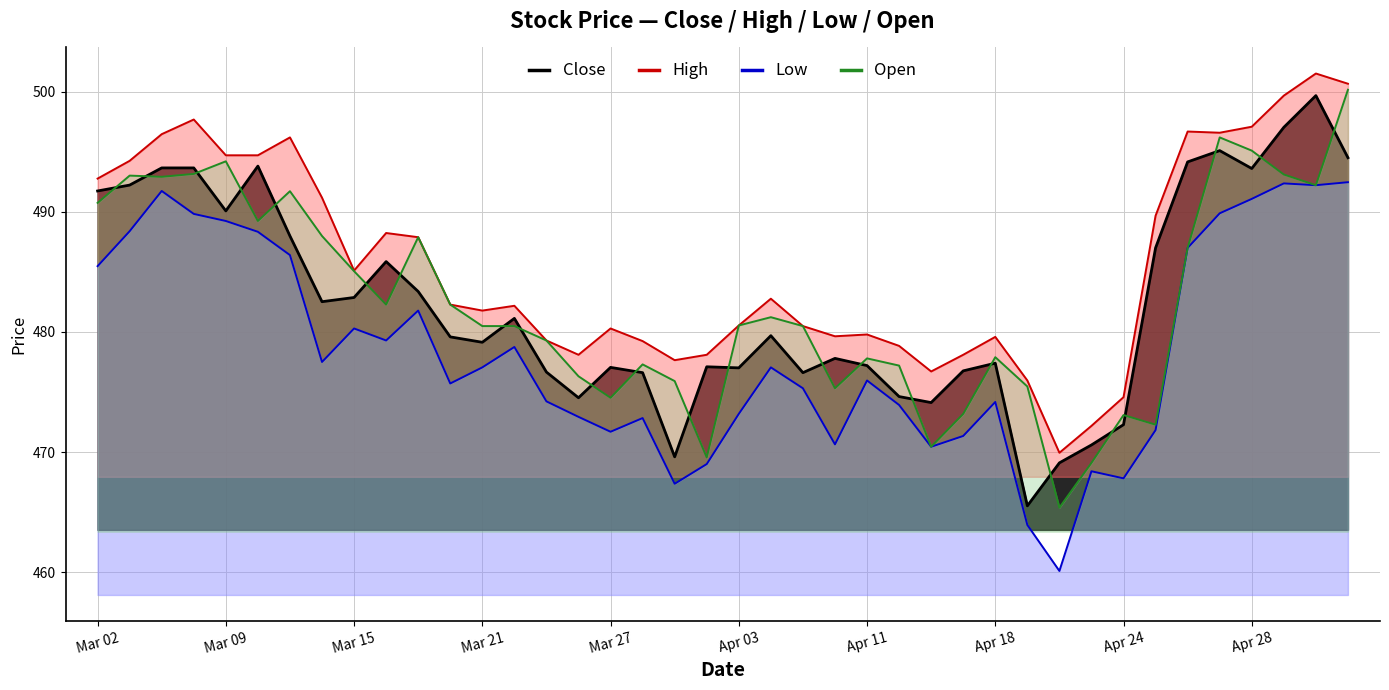

Which series has the largest total across all categories?

High